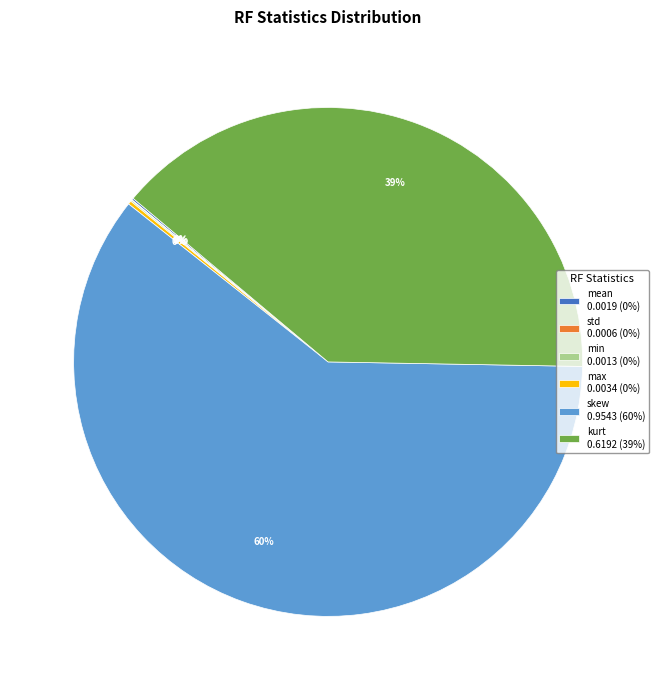

The skew 0.9543 (60%) slice represents 60% of the pie. True or false?

True